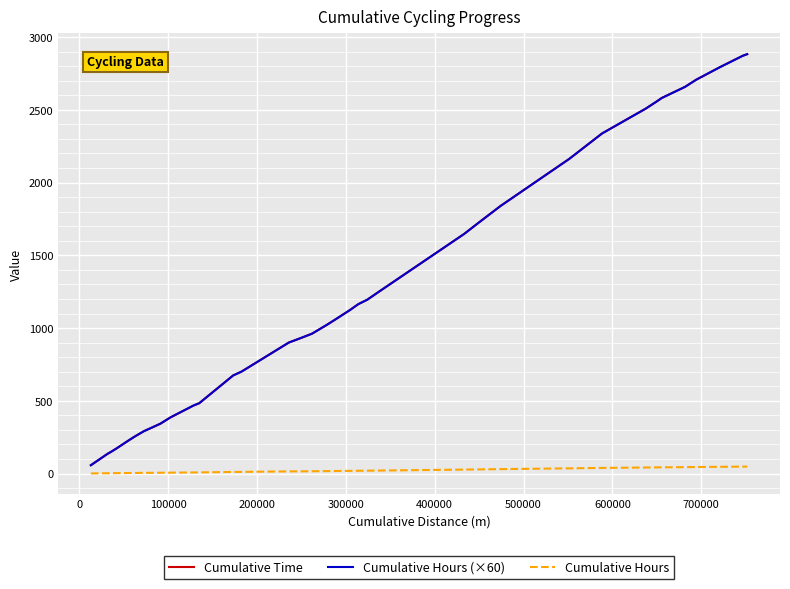

True or false: Cumulative Time has more than 1 interior local peaks.

False